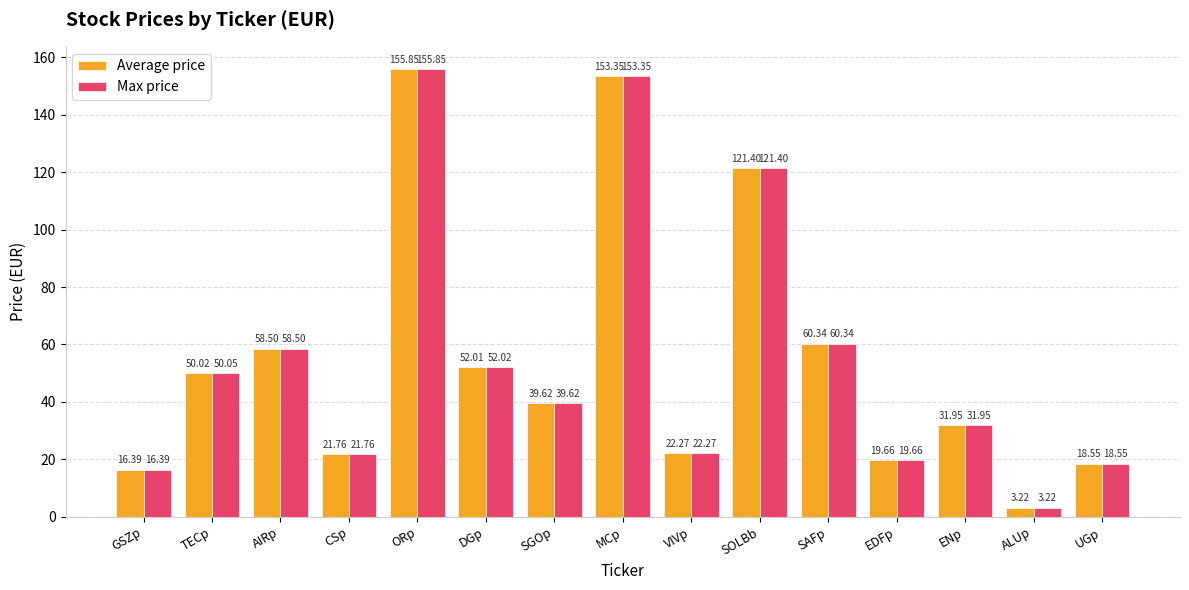

List the labels in order of Max price value, smallest first.

ALUp, GSZp, UGp, EDFp, CSp, VIVp, ENp, SGOp, TECp, DGp, AIRp, SAFp, SOLBb, MCp, ORp